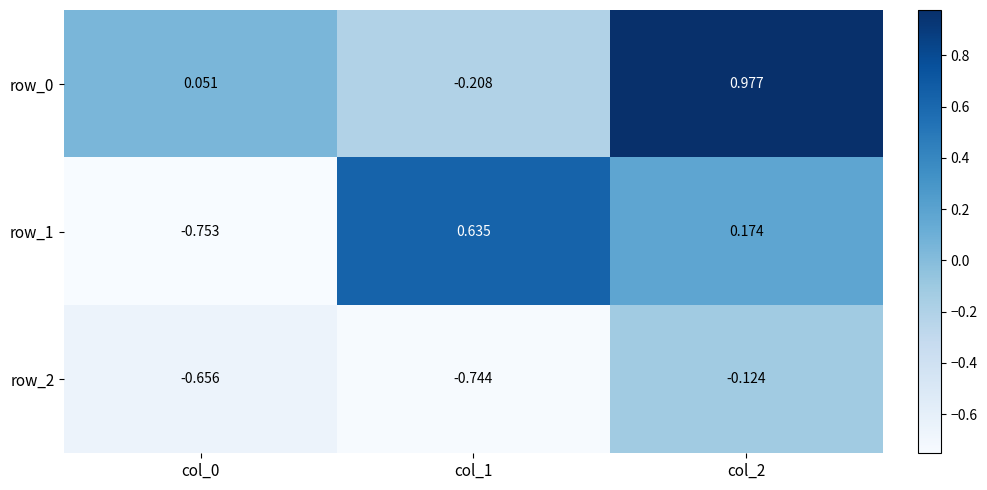

Rank the series by their maximum value, from lowest to highest.

row_2, row_1, row_0